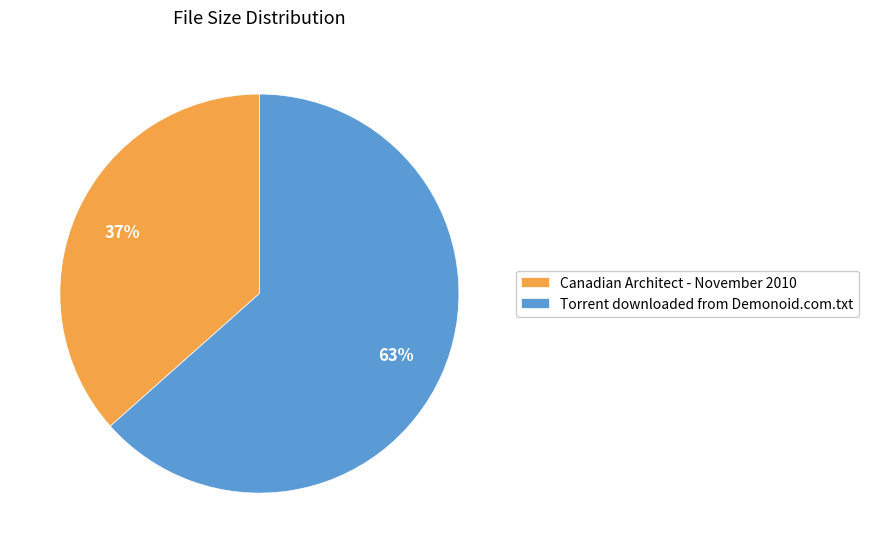

To the nearest percent, what is the combined percentage of Torrent downloaded from Demonoid.com.txt and Canadian Architect - November 2010?

100%